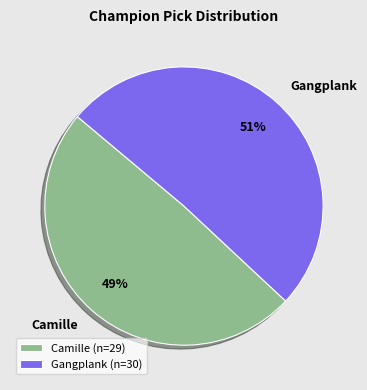

Does any single category account for the majority?

Yes